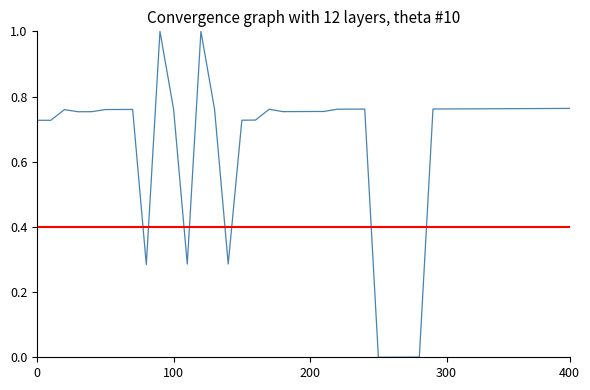

What is the greatest value displayed?

1.0